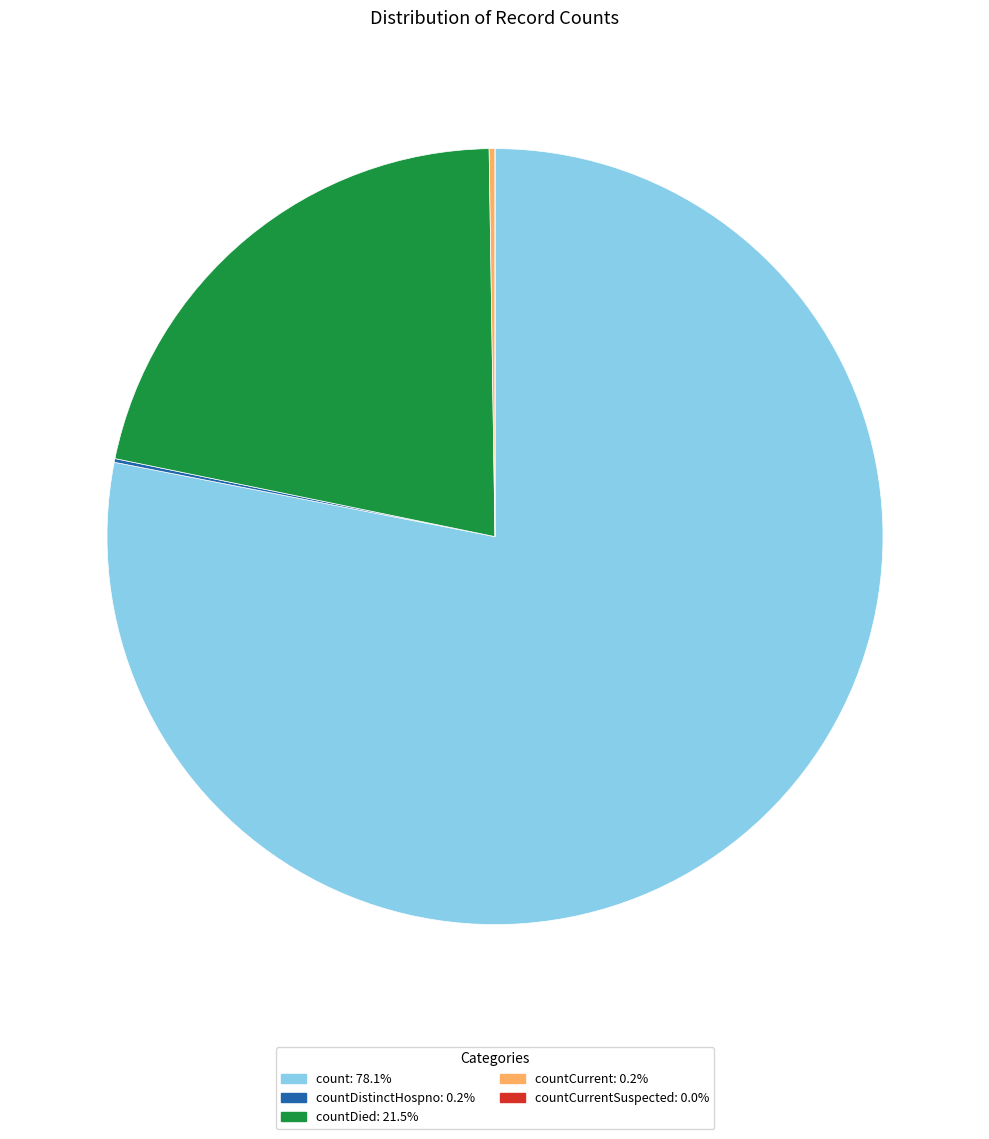

Is there any slice that represents more than half of the pie?

Yes